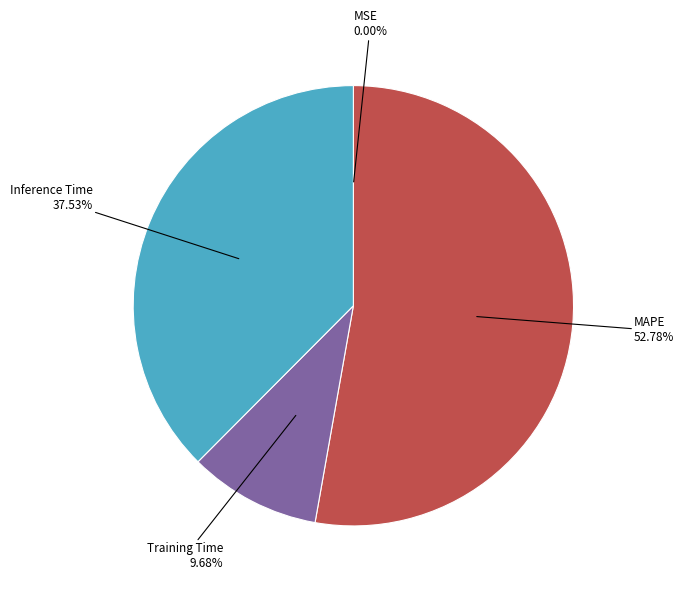

Is there any slice that represents more than half of the pie?

Yes